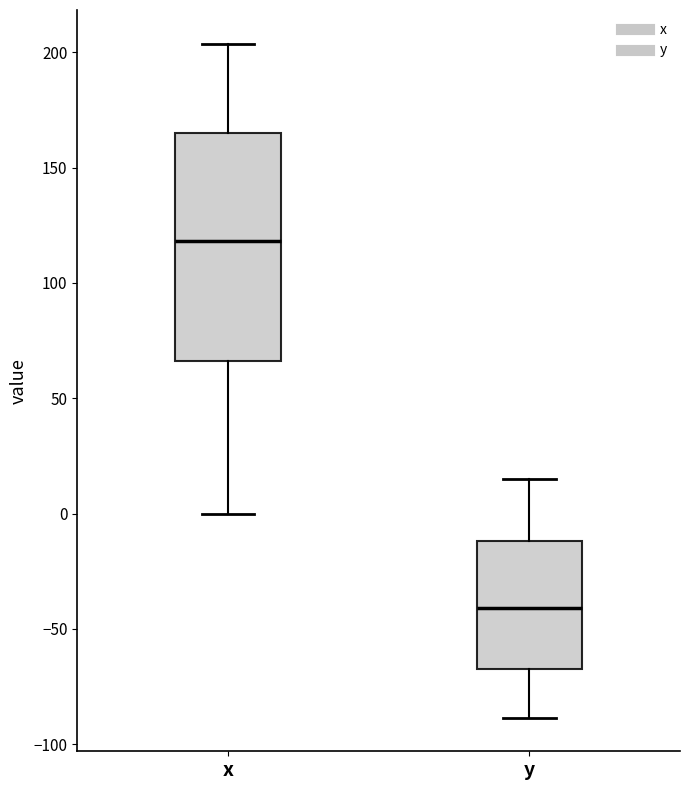

Where is the upper edge of the box for y on the y-axis? The values are not printed on the chart, so give them approximately, as read against the axis.

-10